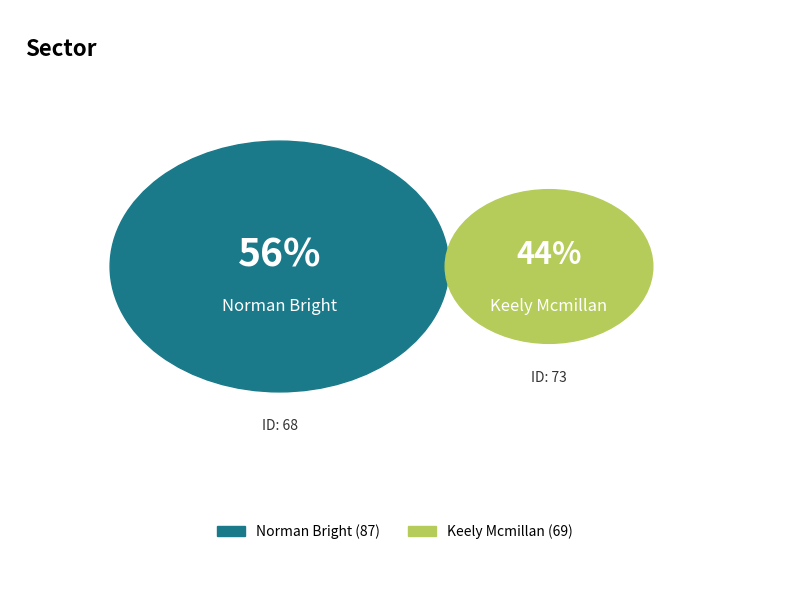

What is the ratio of the value at 68 to the value at 73?

1.3